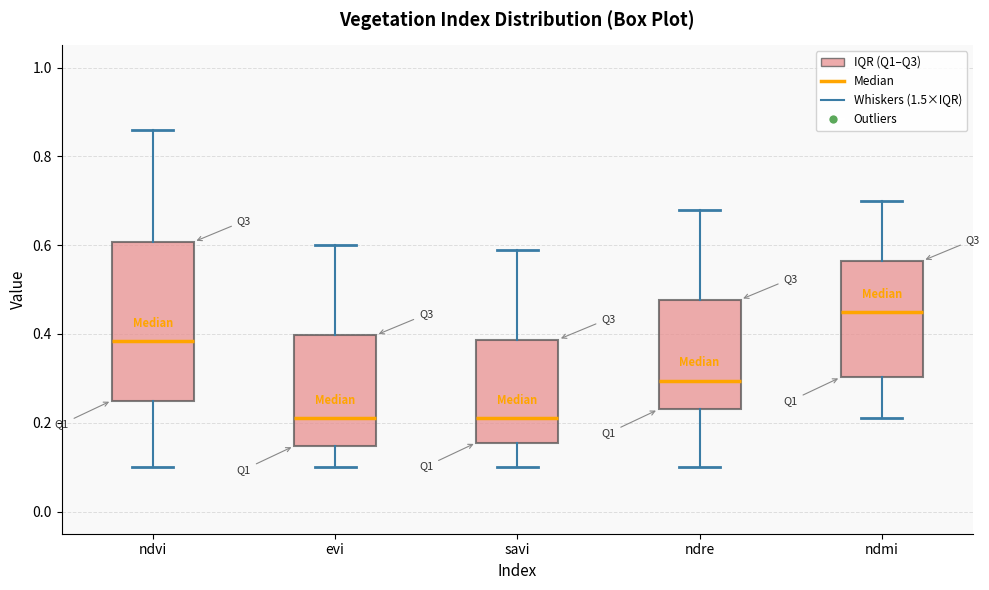

Where is the upper edge of the box for ndre on the y-axis? The values are not printed on the chart, so give them approximately, as read against the axis.

0.48